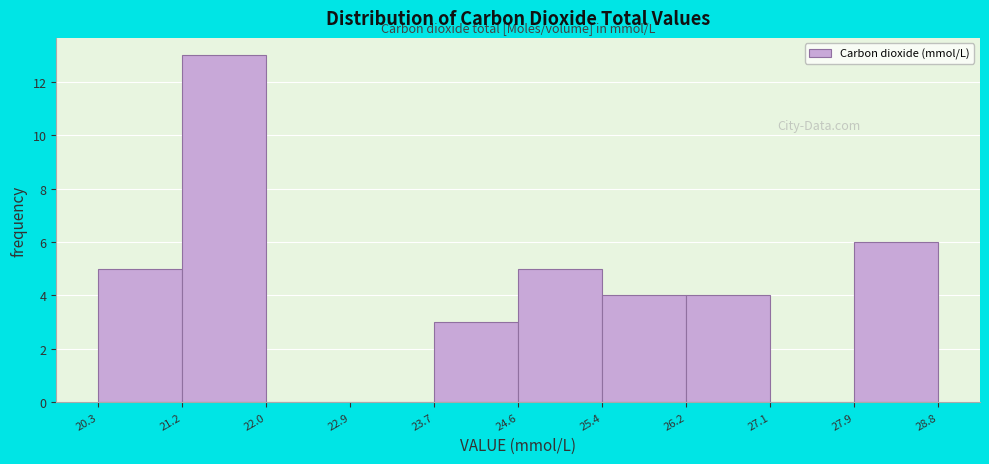

Reading left to right, transcribe this chart: for each bar, give the range it covers on the x-axis and its height. The values are not printed on the chart, so give them approximately, as read against the axis.

20.3 to 21.2: 5
21.2 to 22.0: 13
22.0 to 22.9: 0
22.9 to 23.7: 0
23.7 to 24.6: 3
24.6 to 25.4: 5
25.4 to 26.2: 4
26.2 to 27.1: 4
27.1 to 27.9: 0
27.9 to 28.8: 6